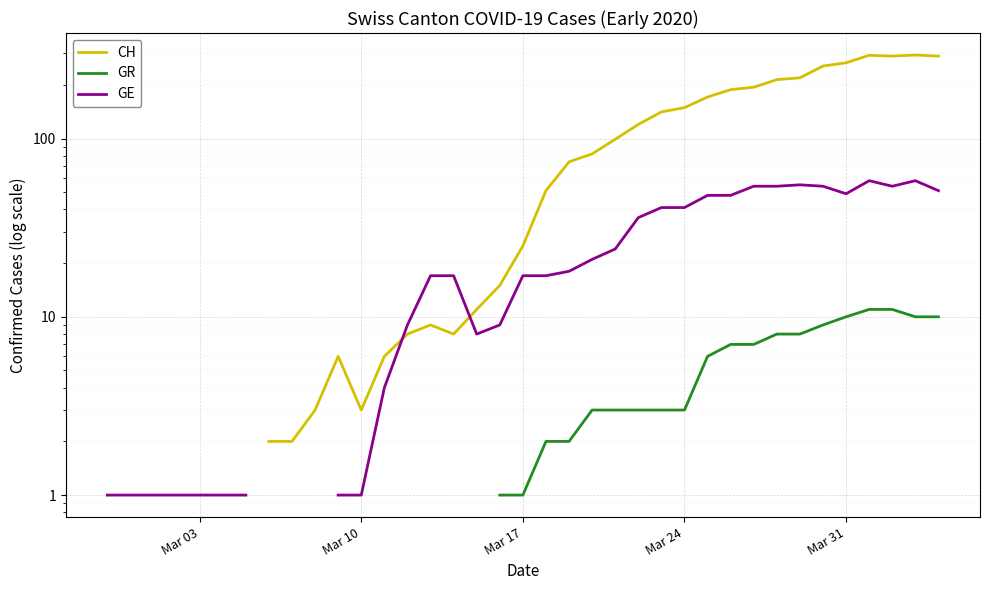

How many times do CH and GE cross each other?

2